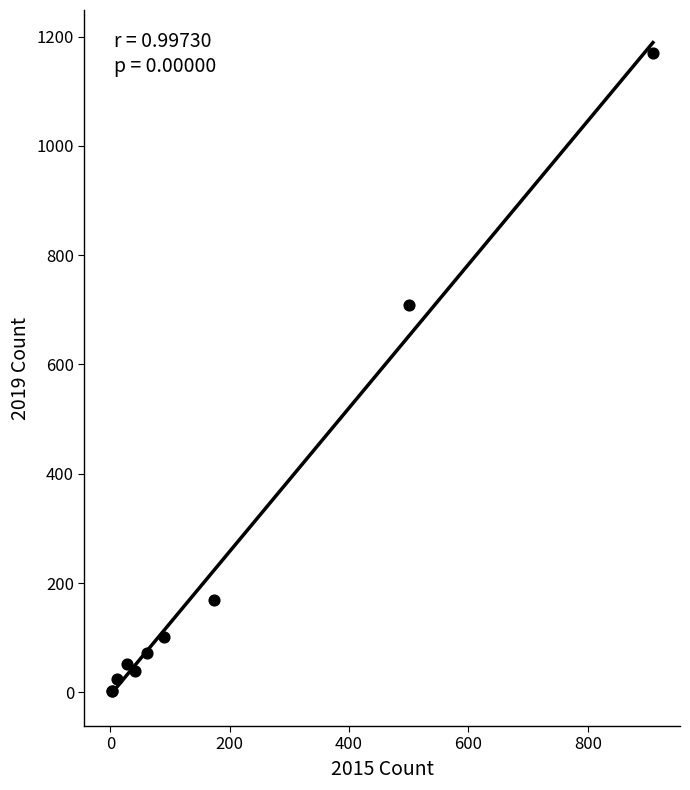

What Y value in the scatter plot is closest to 586?

709